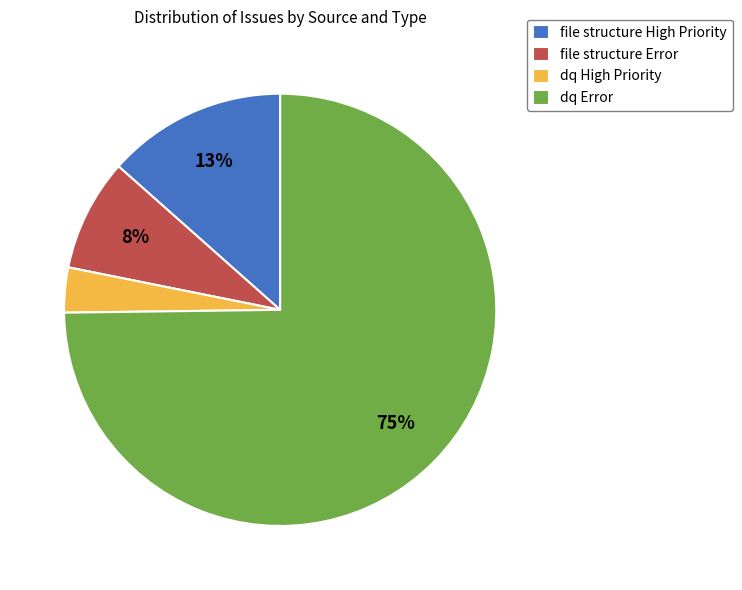

To the nearest percent, what is the difference between the dq High Priority and file structure Error slice percentages?

5%